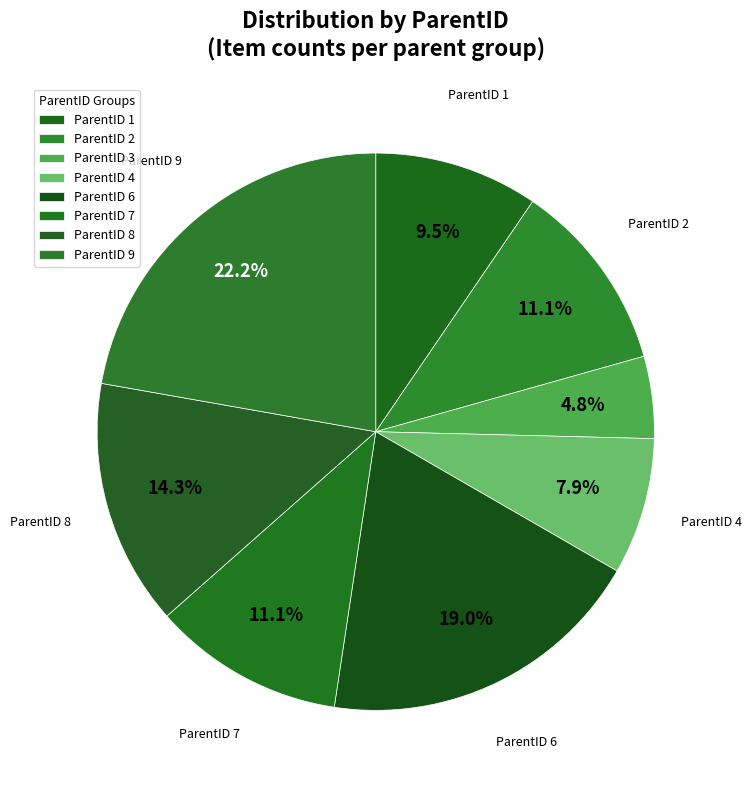

How many segments does this pie chart have?

8